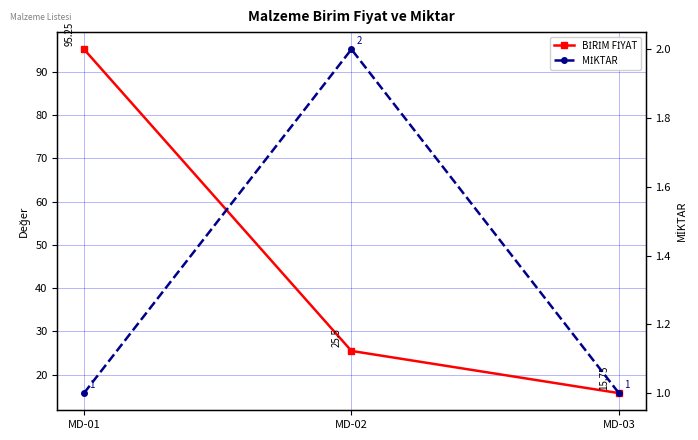

Count the MİKTAR values in the range 1 to 2.

3